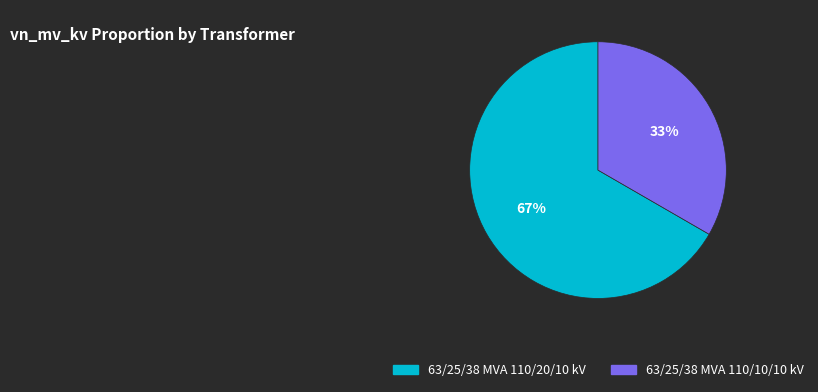

Rank the categories by value from lowest to highest.

63/25/38 MVA 110/10/10 kV, 63/25/38 MVA 110/20/10 kV